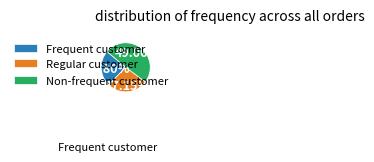

What is the smallest slice in the pie chart?

Frequent customer